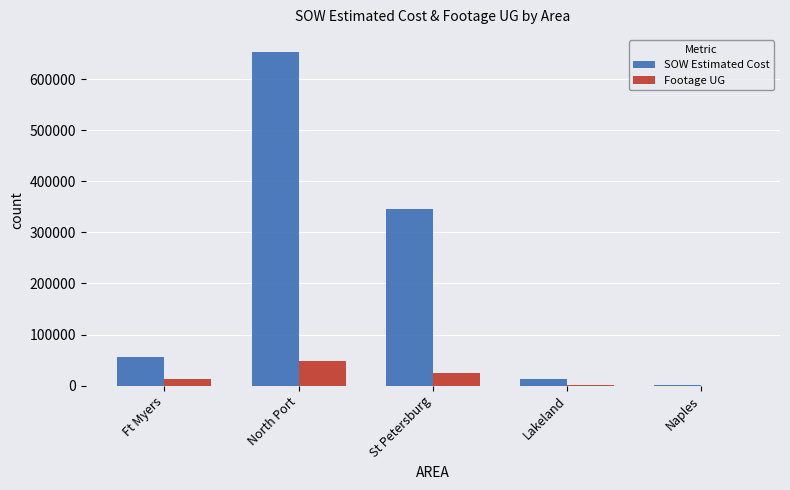

Is the value of Footage UG at Naples greater than the value of SOW Estimated Cost at North Port?

No